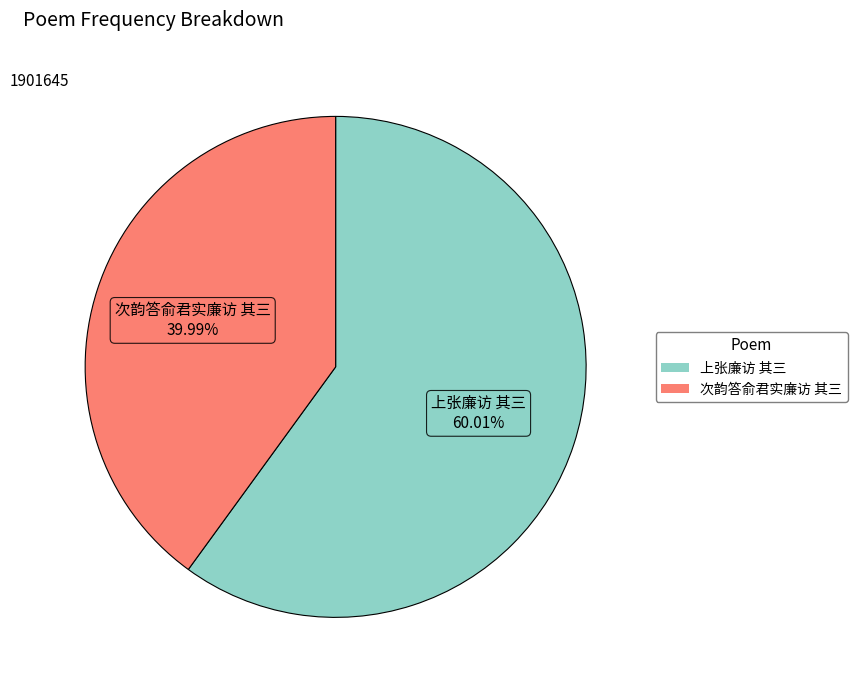

What is the largest slice in the pie chart?

上张廉访 其三